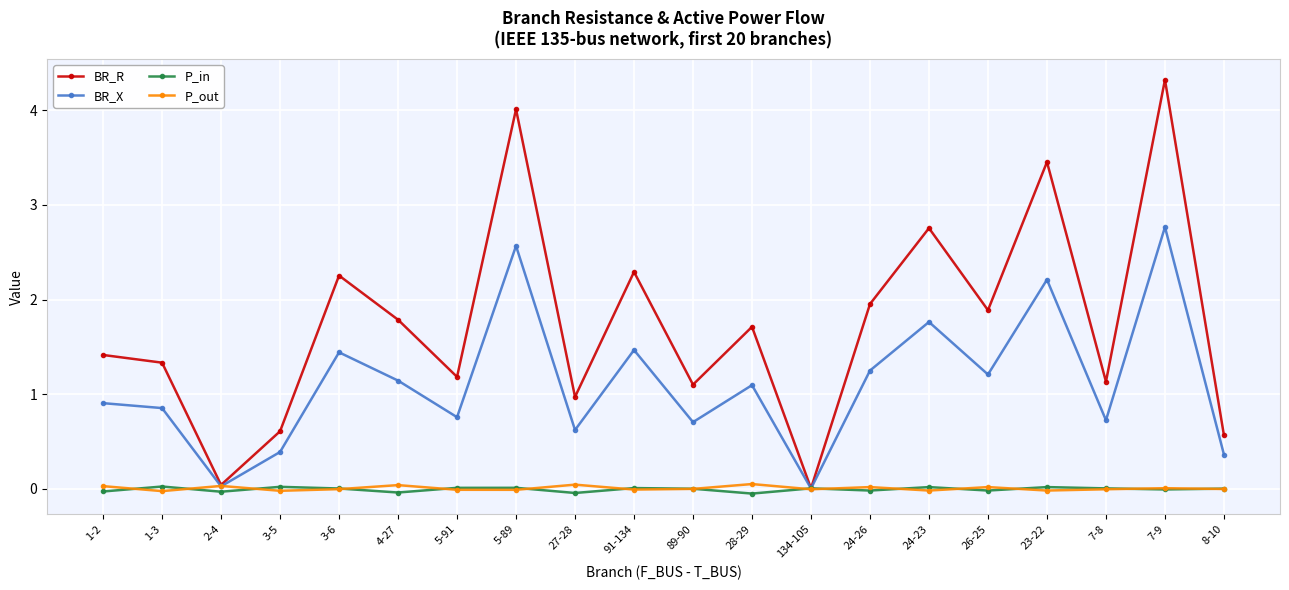

Is the value of BR_R at 3-5 greater than the value of BR_X at 28-29?

No